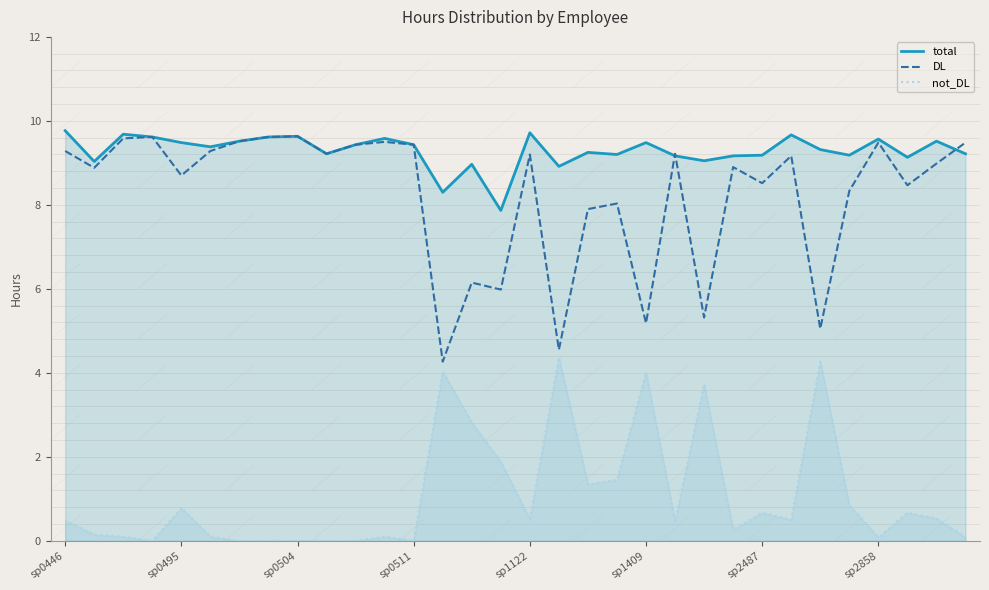

The value of DL at 11 is 13.5. True or false?

False